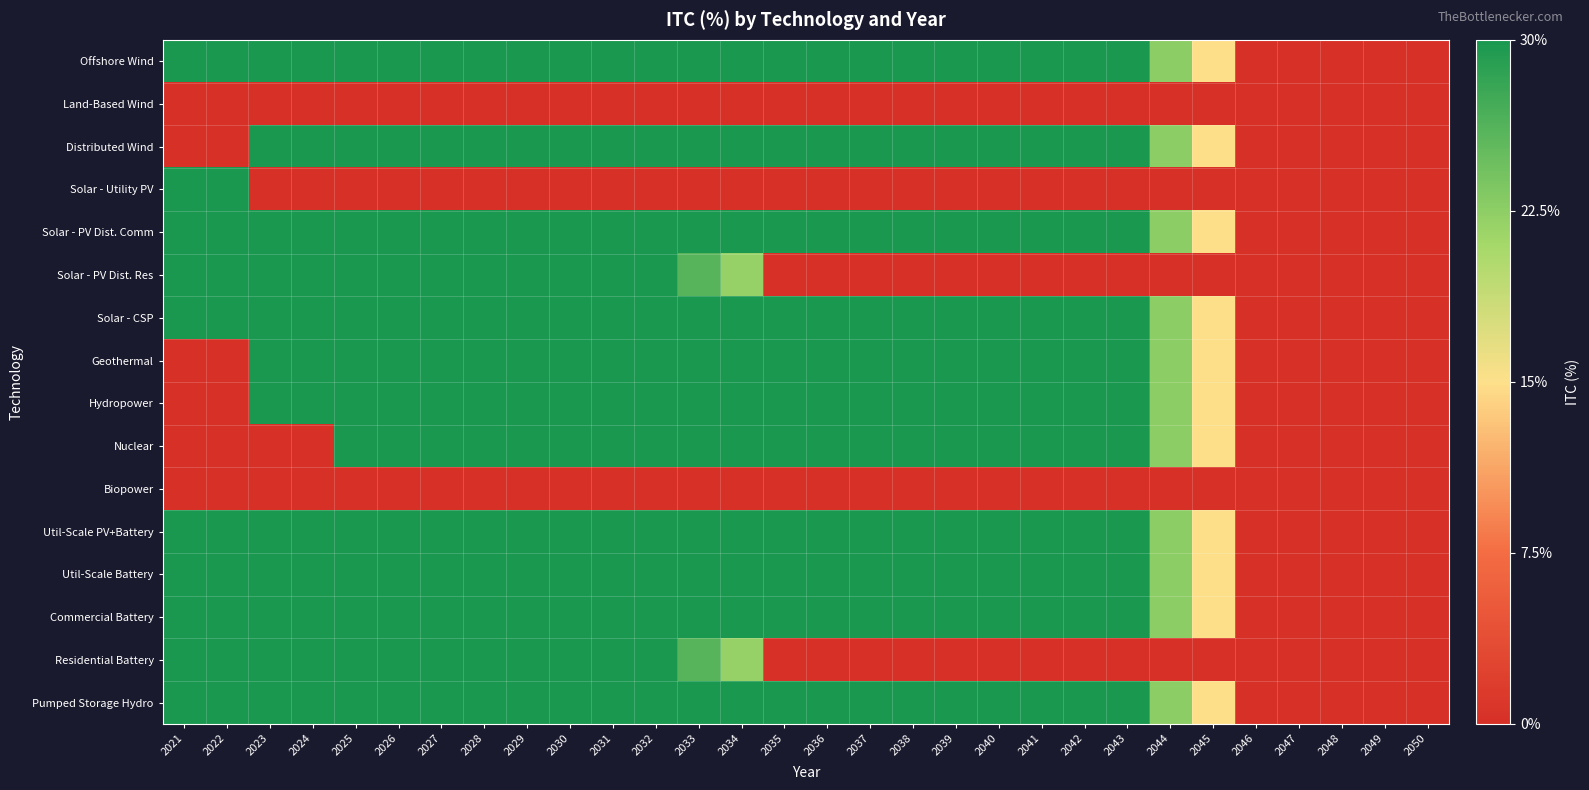

Between 2033 and 2049, which series saw the biggest shift?

Offshore Wind